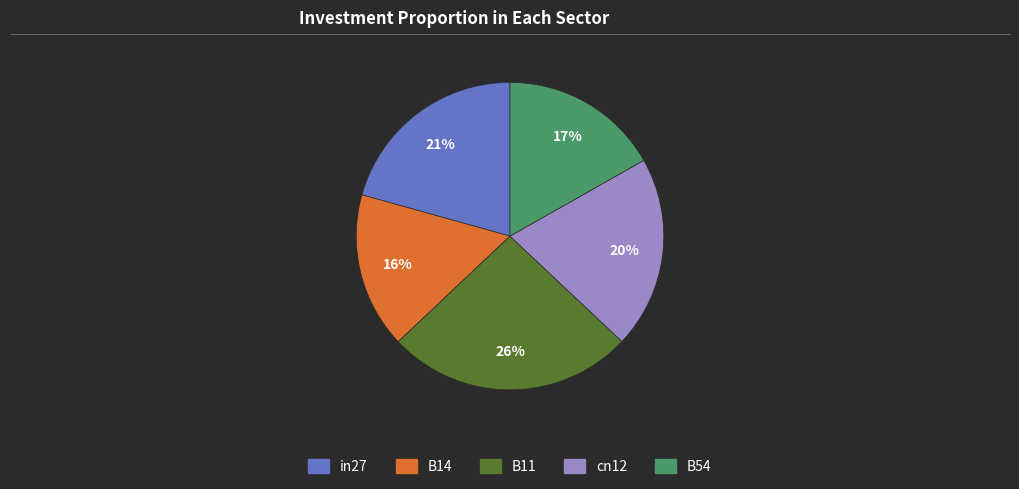

The cn12 slice represents 20% of the pie. True or false?

True